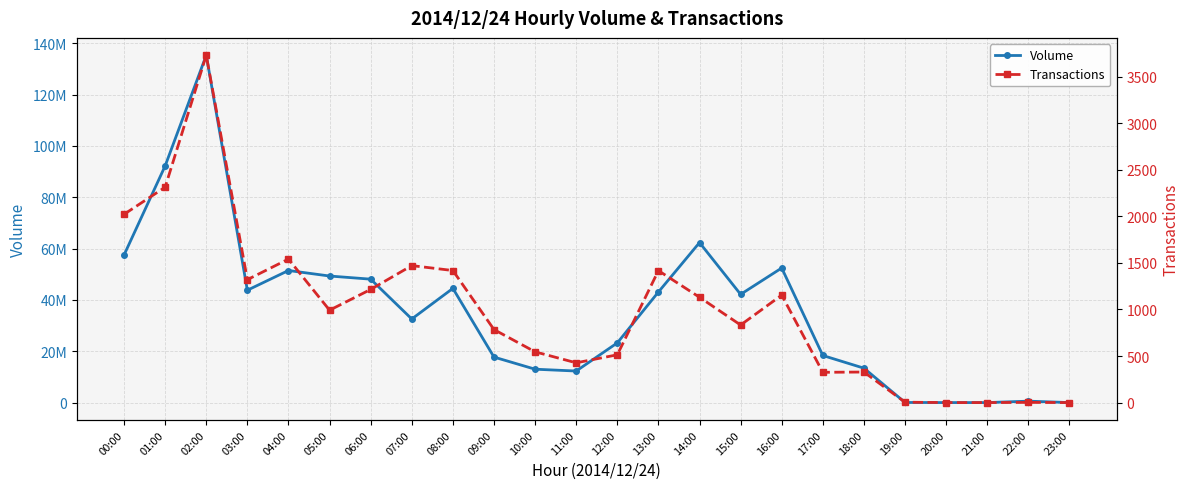

Where is the first local maximum for Transactions?

02:00